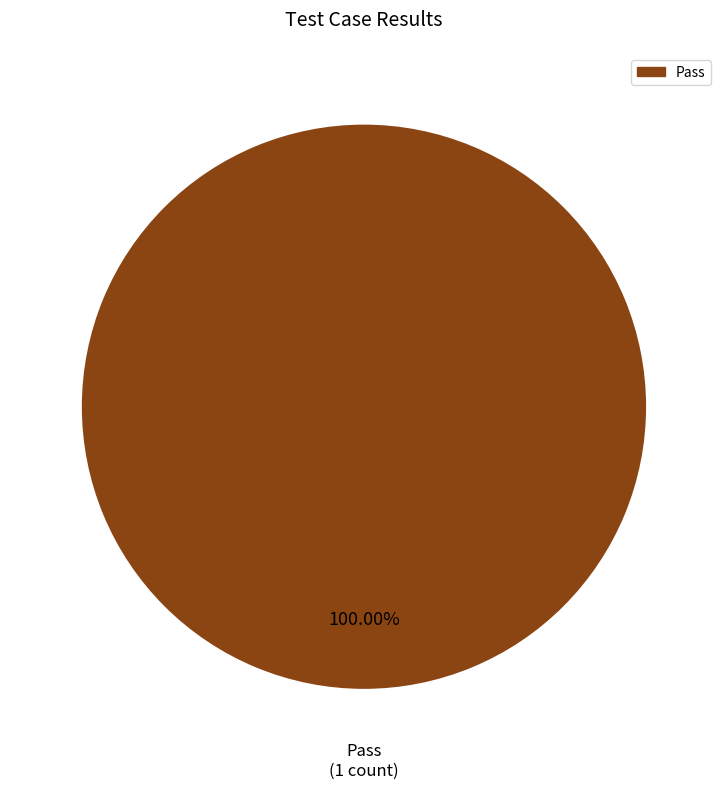

Does any single category account for the majority?

Yes